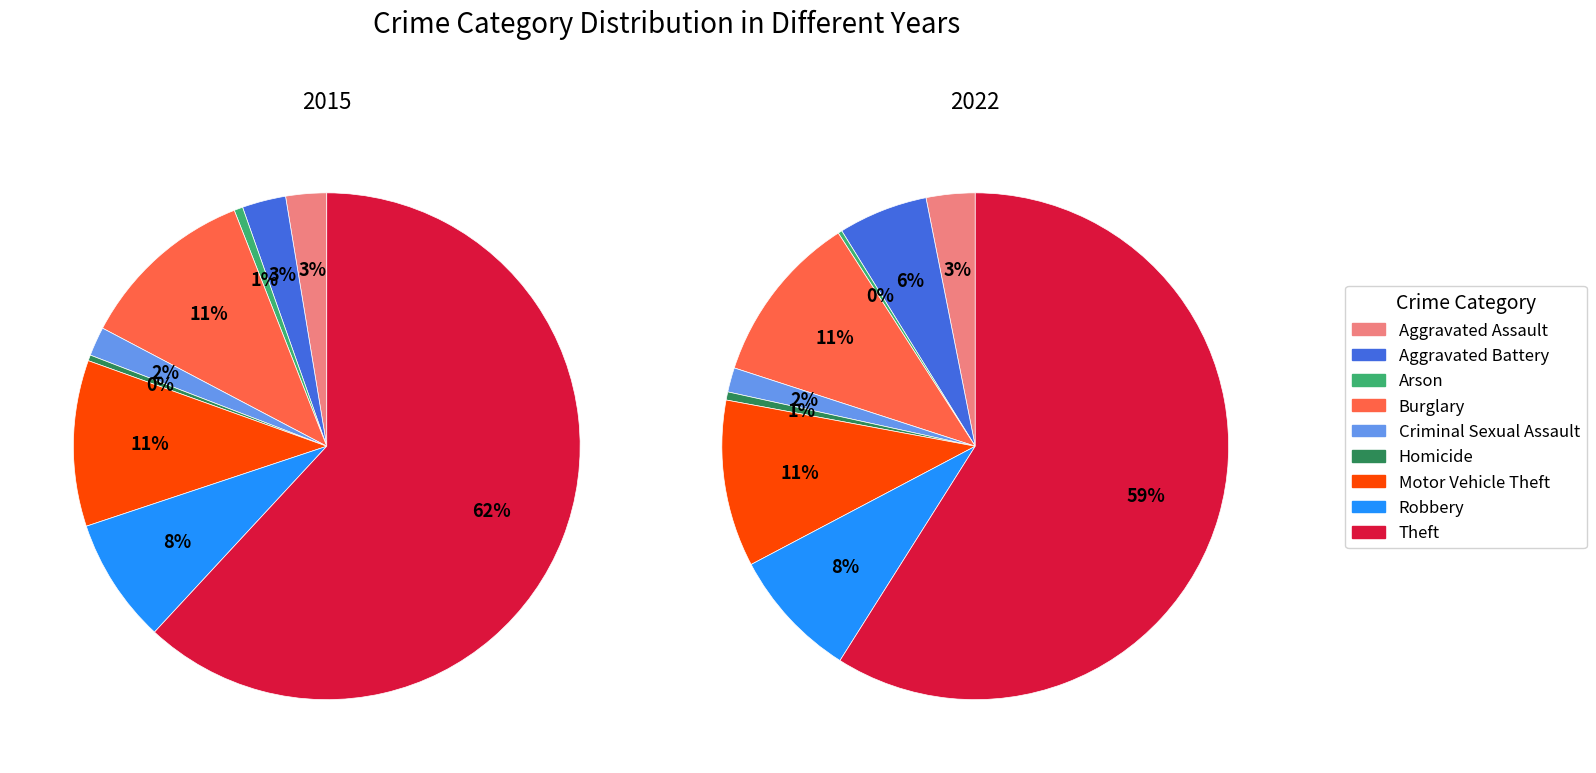

To the nearest percent, what is the difference between the largest and smallest slice percentages?

62%